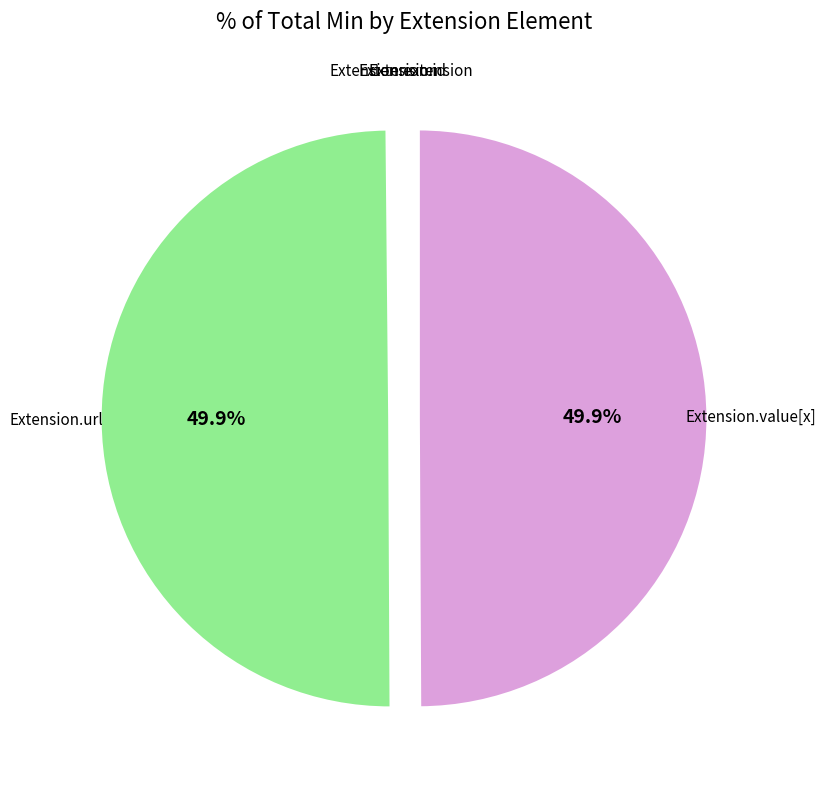

The Extension.extension slice represents 0% of the pie. True or false?

True